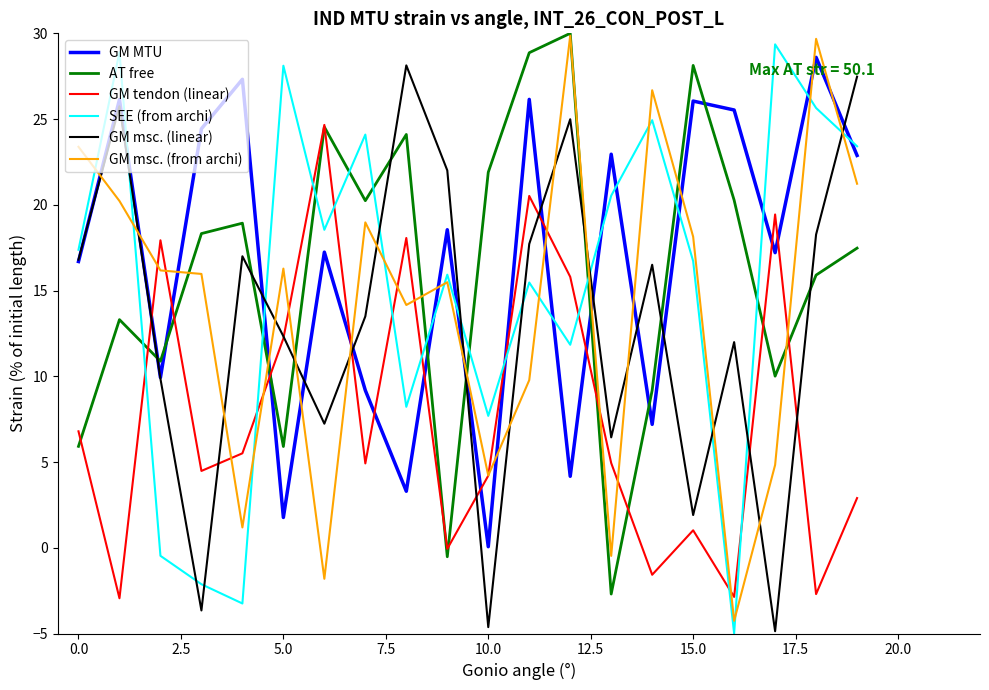

True or false: SEE (from archi) and GM msc. (from archi) intersect in this chart.

True